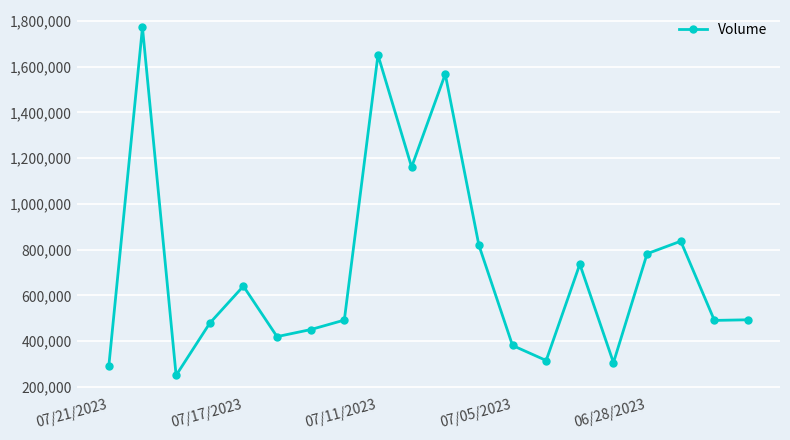

True or false: the data has more than 1 interior local peaks.

True